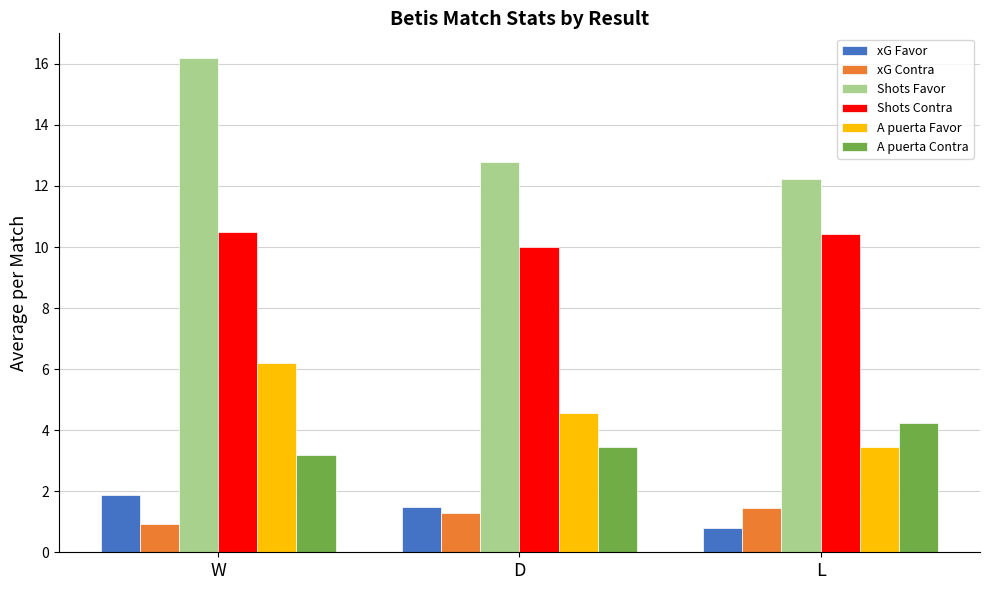

Which series has the largest range (max minus min)?

Shots Favor